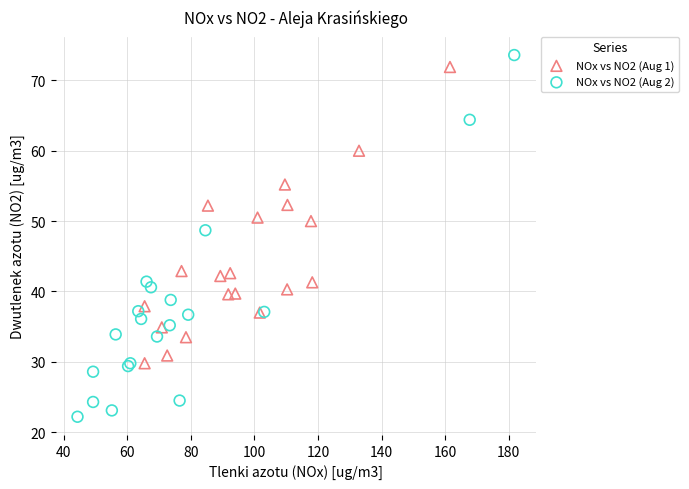

Which series contains the highest Y value?

NOx vs NO2 (Aug 2)